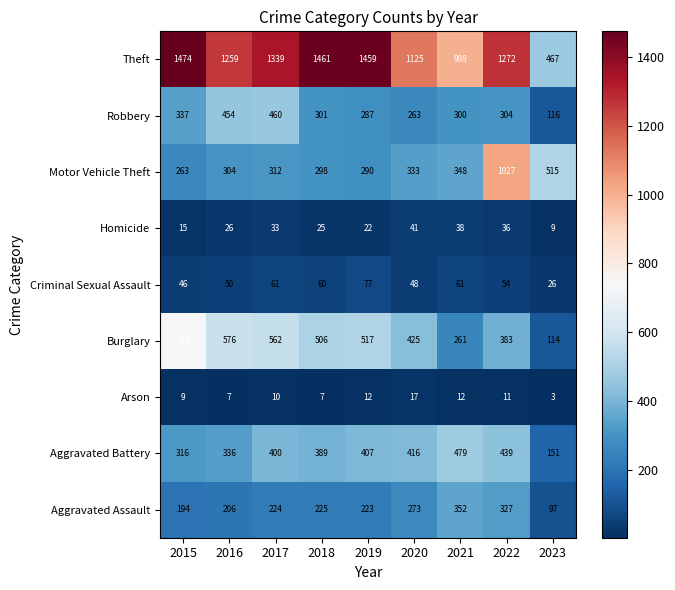

Where is Arson nearest to the value 10?

2017